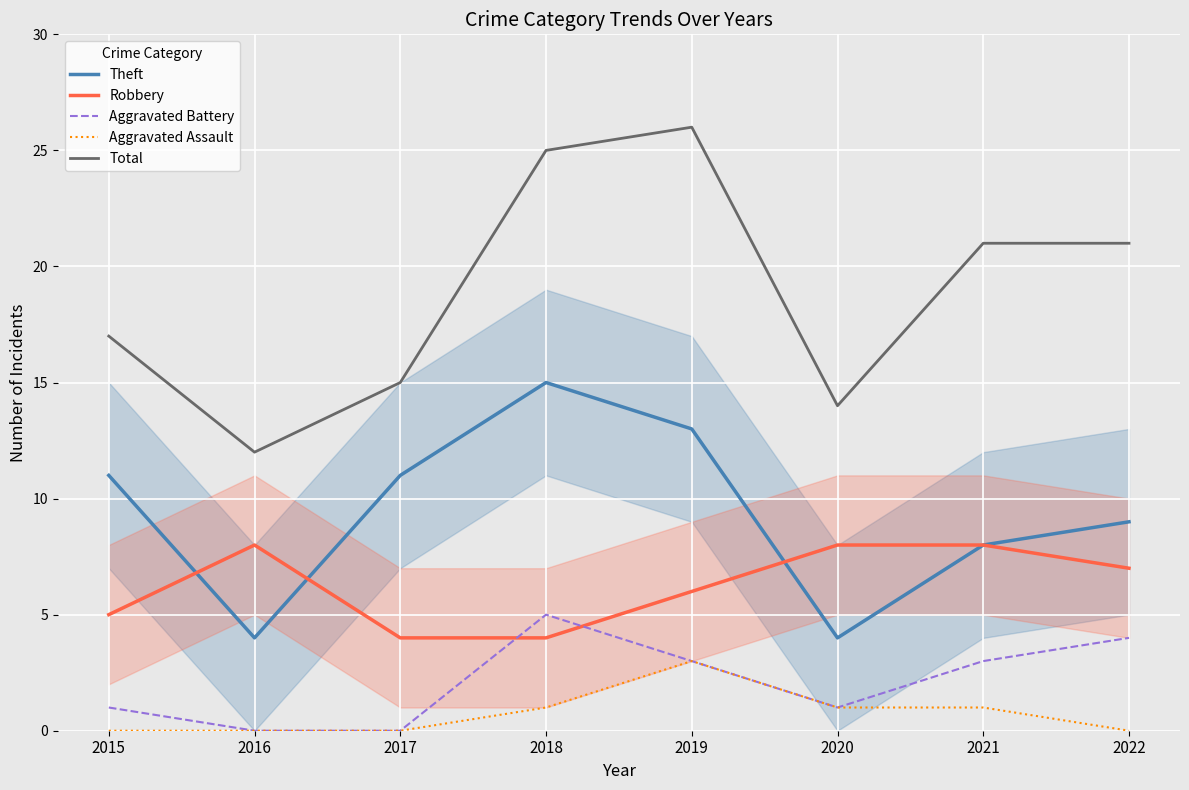

What is the difference between the highest and lowest values at 2019?

23